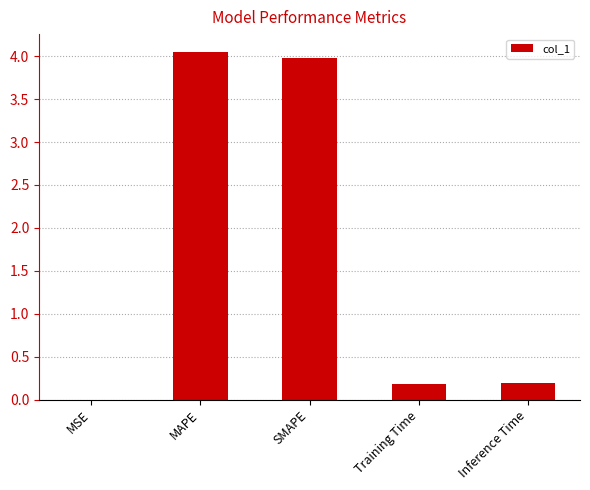

Does the chart contain stacked bars?

No